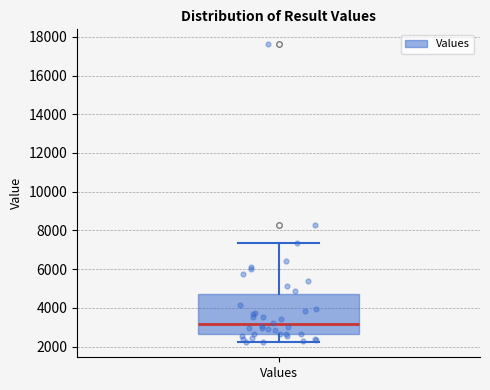

Where does the lower whisker of the box for Values end on the y-axis? The values are not printed on the chart, so give them approximately, as read against the axis.

2200